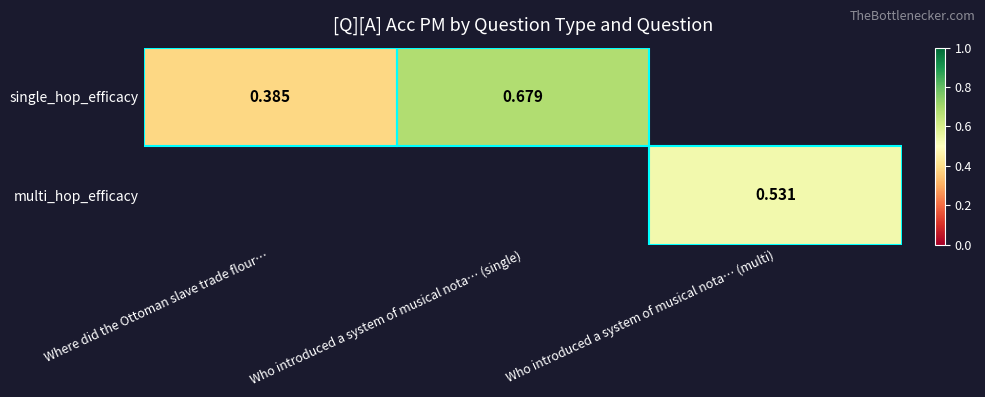

At which category does the chart reach its peak across all series?

Who introduced a system of musical nota… (single)